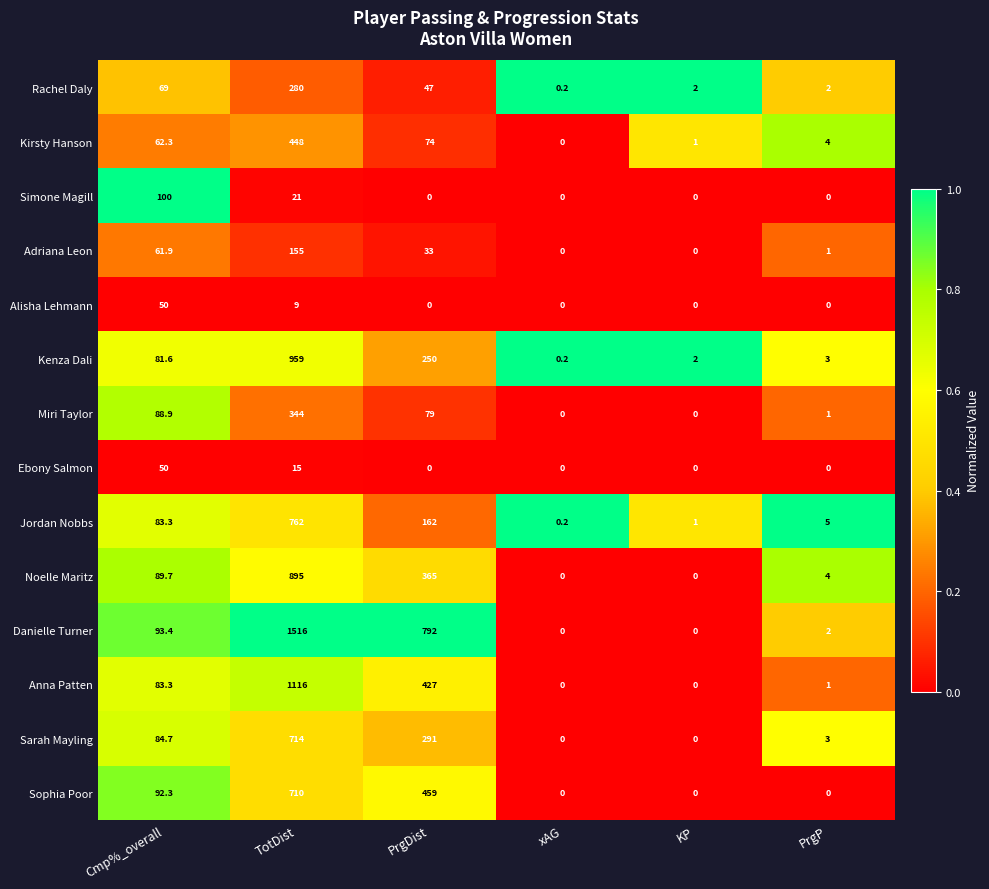

Which series changed the most between Cmp%_overall and PrgDist?

Danielle Turner